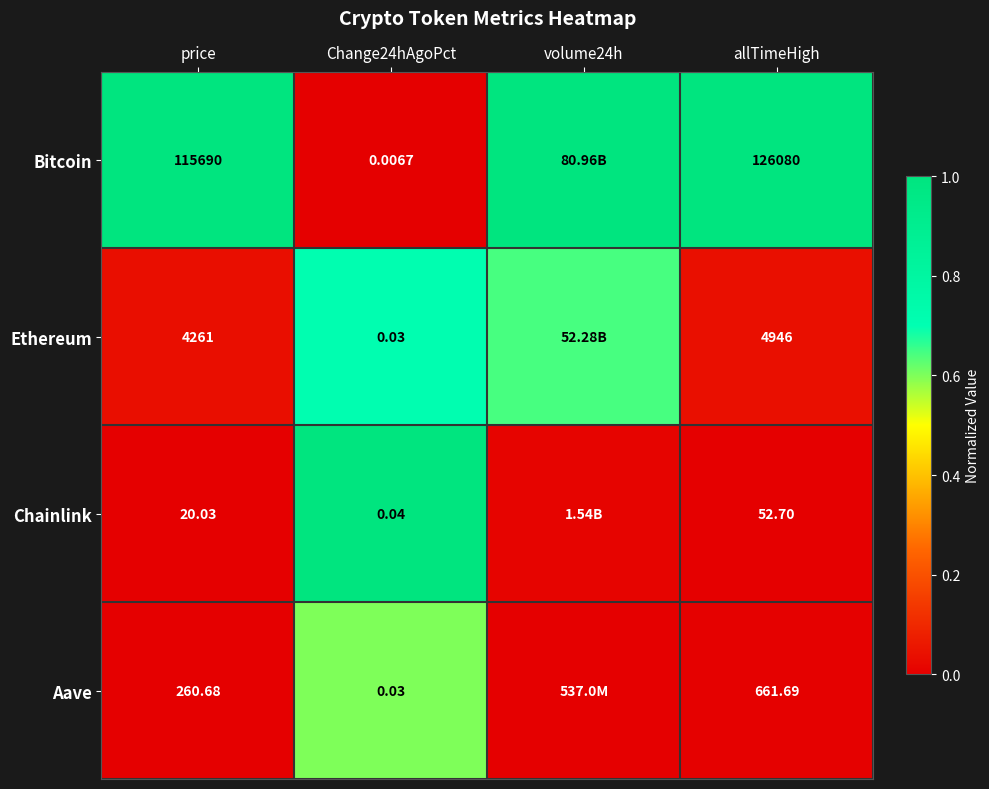

Is the value of Aave at allTimeHigh greater than the value of Bitcoin at Change24hAgoPct?

Yes